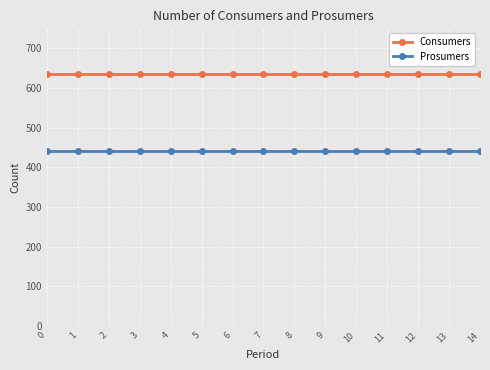

True or false: Prosumers and Consumers intersect in this chart.

False